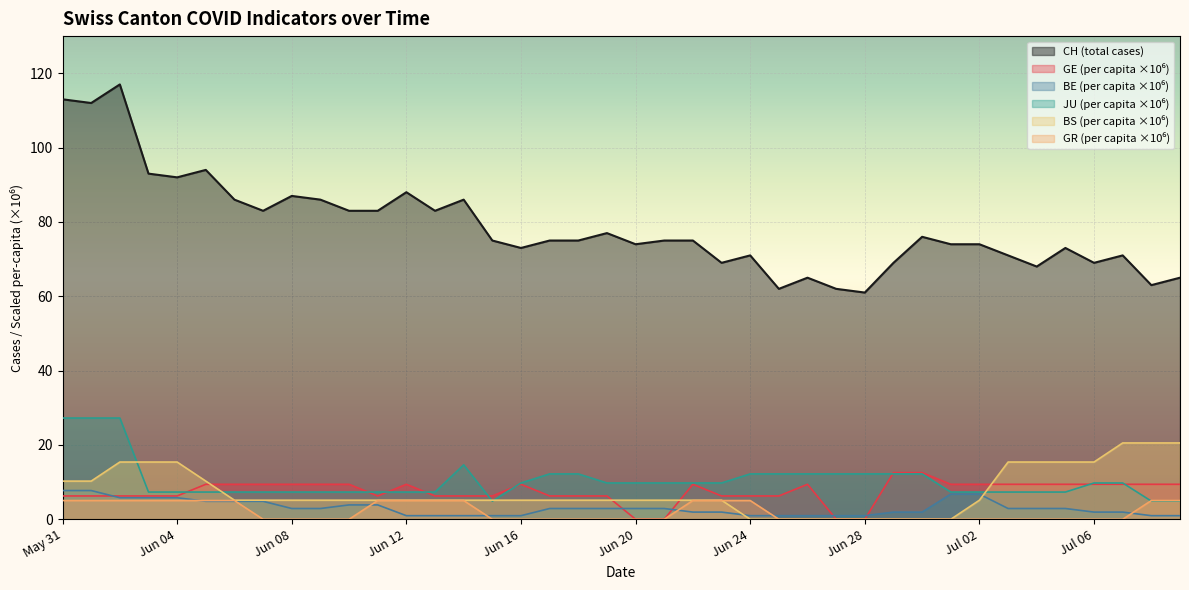

What is the difference between the maximum and minimum values in the BS_pc series?

20.5